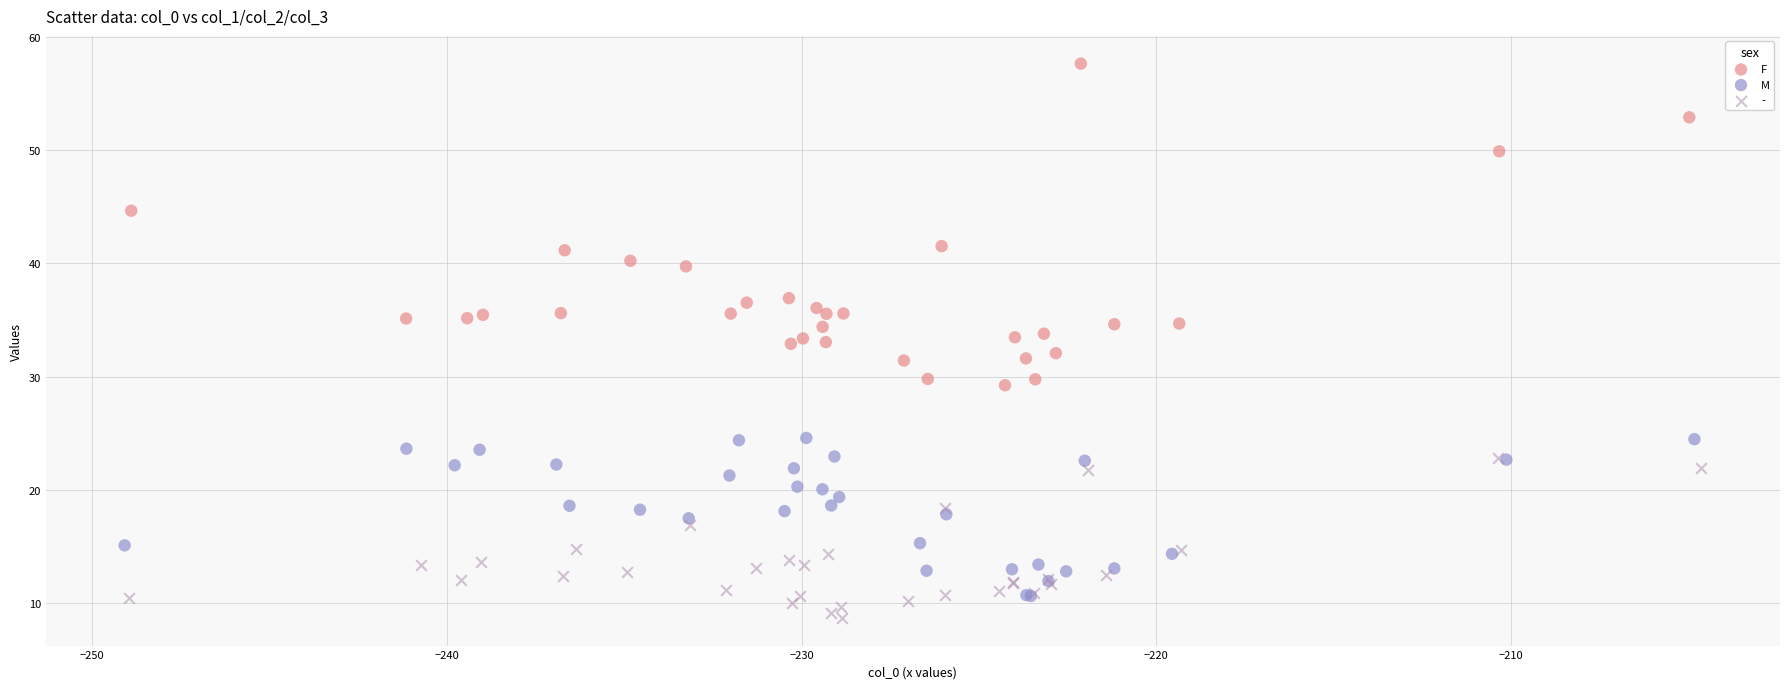

Which series contains the highest Y value?

F